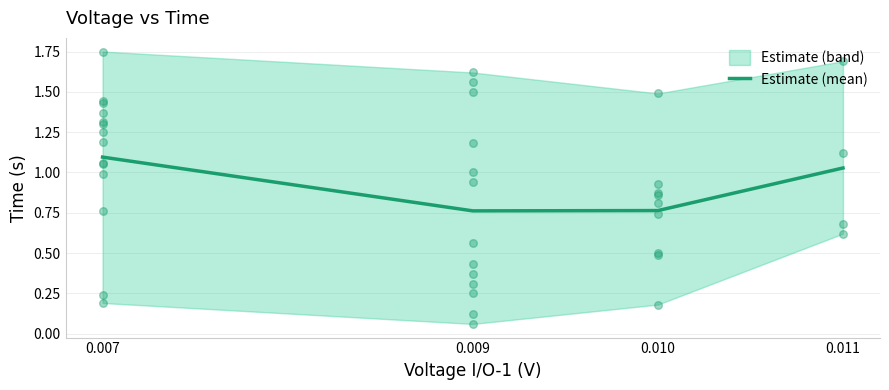

Approximately how many times larger is the value at 0.010 compared to 0.007?

0.7